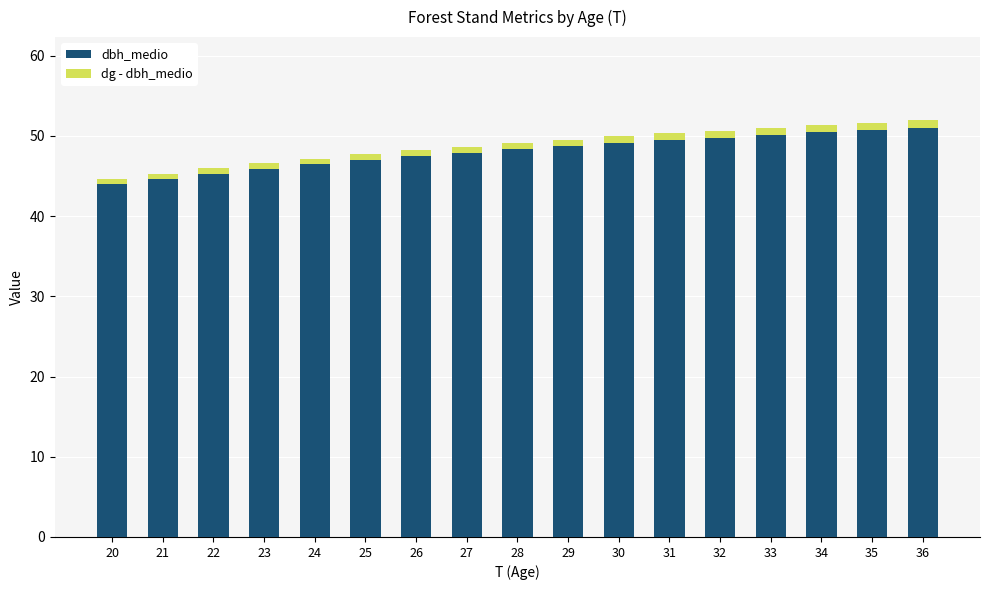

Read the dbh_medio value at 29.

48.7